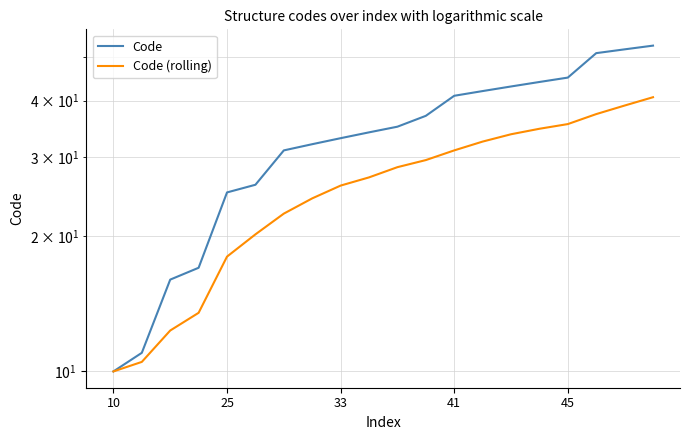

At which label does Code reach its minimum?

10